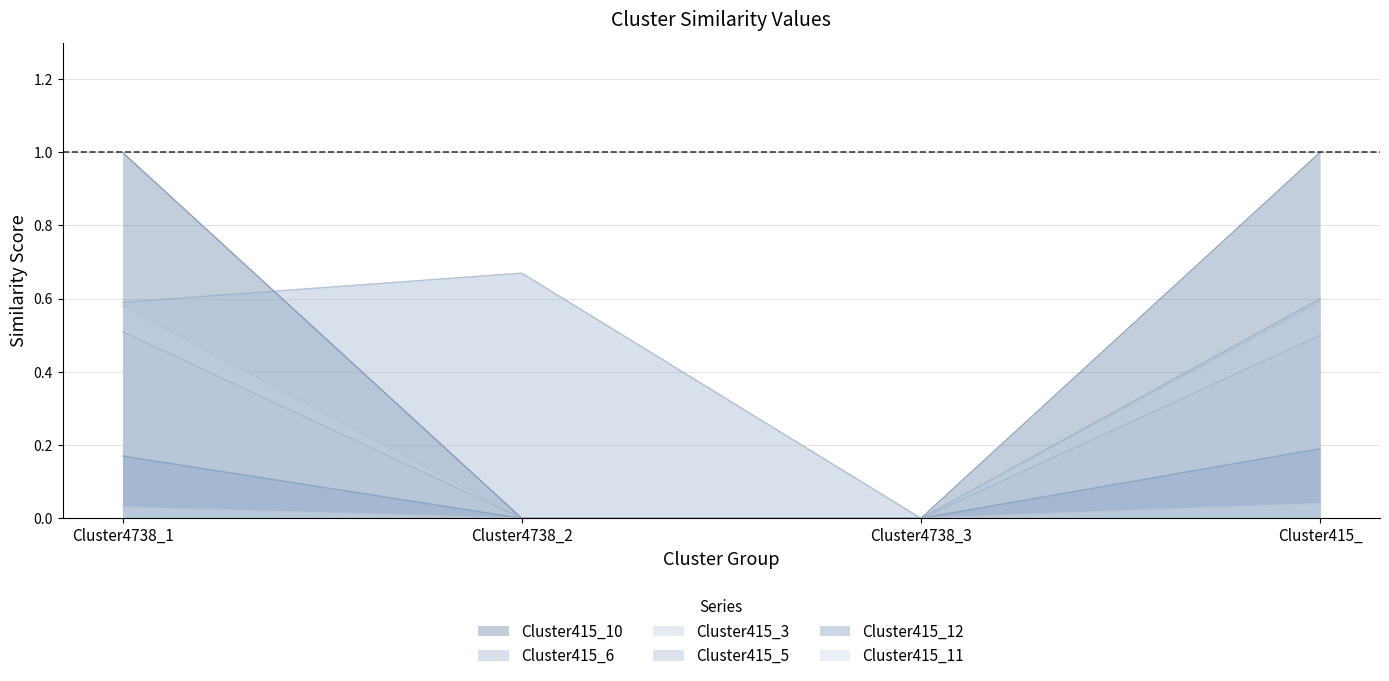

List the series in order of their peak value, highest first.

Cluster415_10, Cluster415_6, Cluster415_3, Cluster415_5, Cluster415_12, Cluster415_11